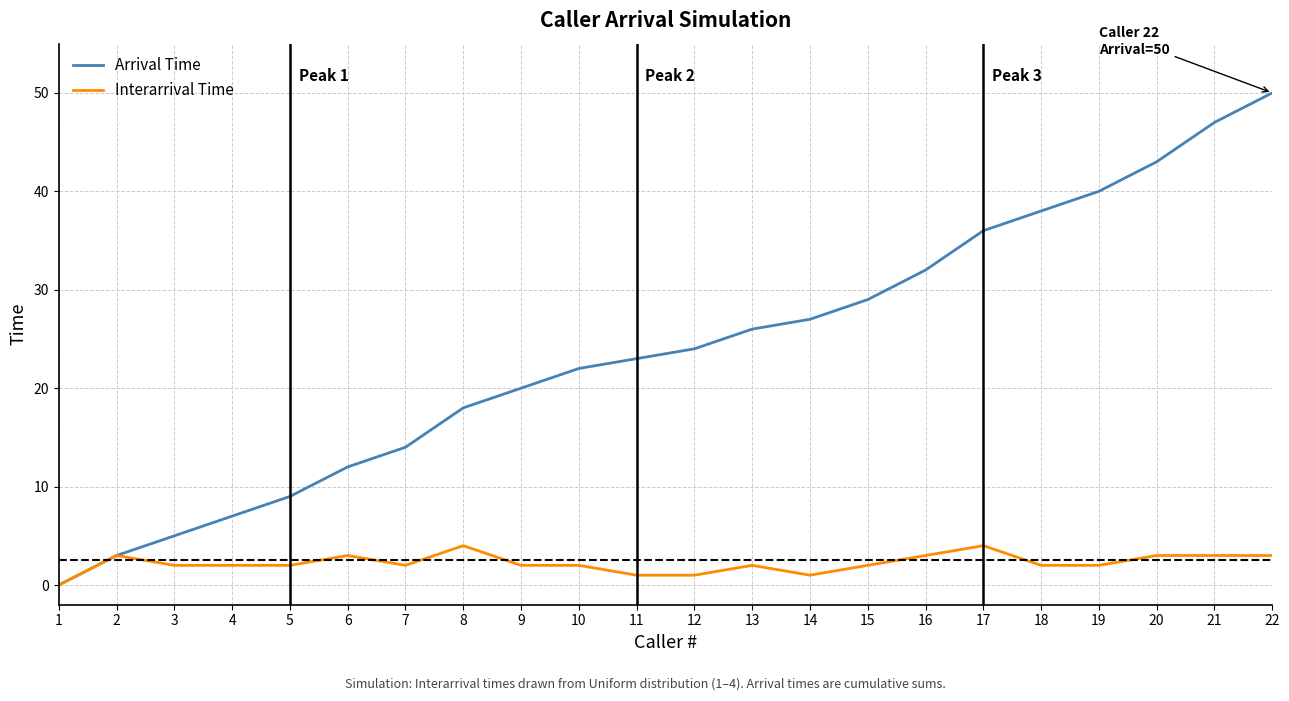

Reading left to right, extract all data points from this chart.

Arrival Time: 0	3	5	7	9	12	14	18	20	22	23	24	26	27	29	32	36	38	40	43	47	50
Interarrival Time: 0	3	2	2	2	3	2	4	2	2	1	1	2	1	2	3	4	2	2	3	3	3